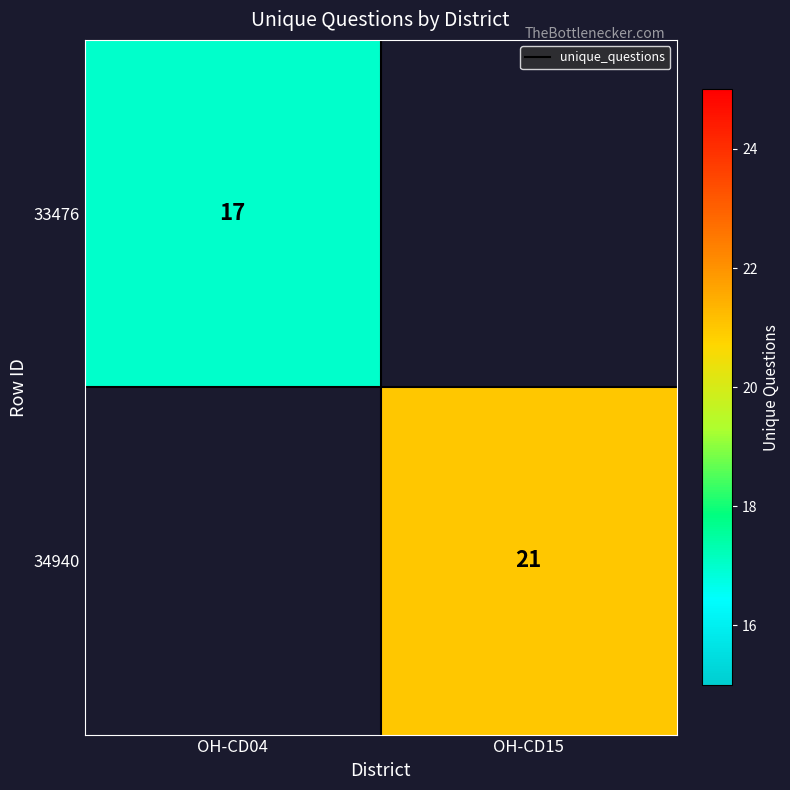

How many categories are shown in the chart?

2